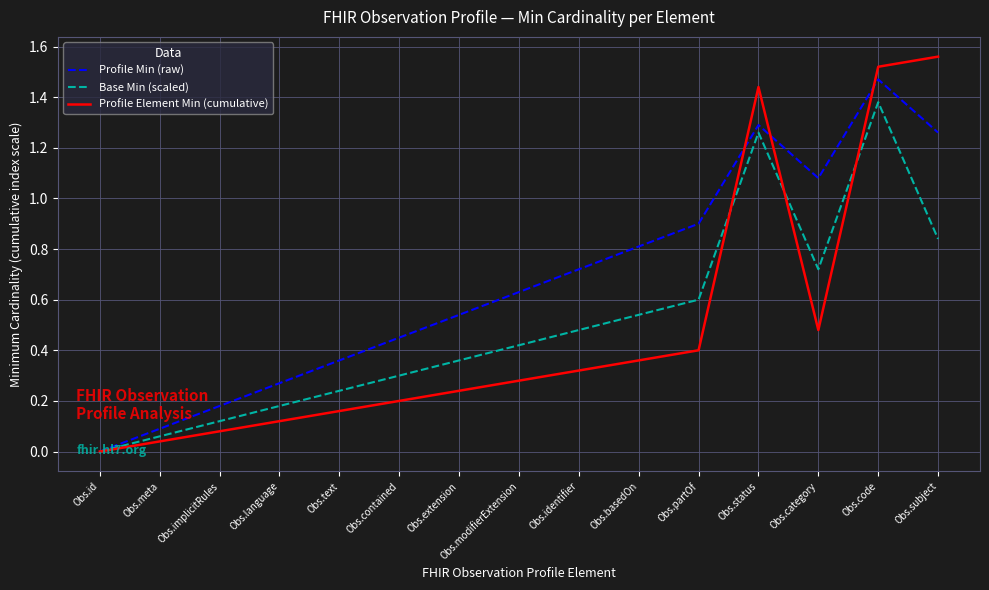

At which category is the sum across all series the highest?

Obs.code